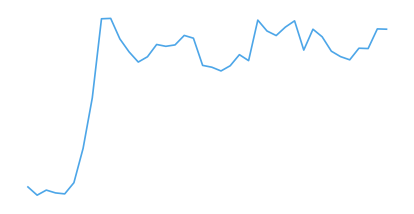

True or false: the data has more than 2 interior local peaks.

True